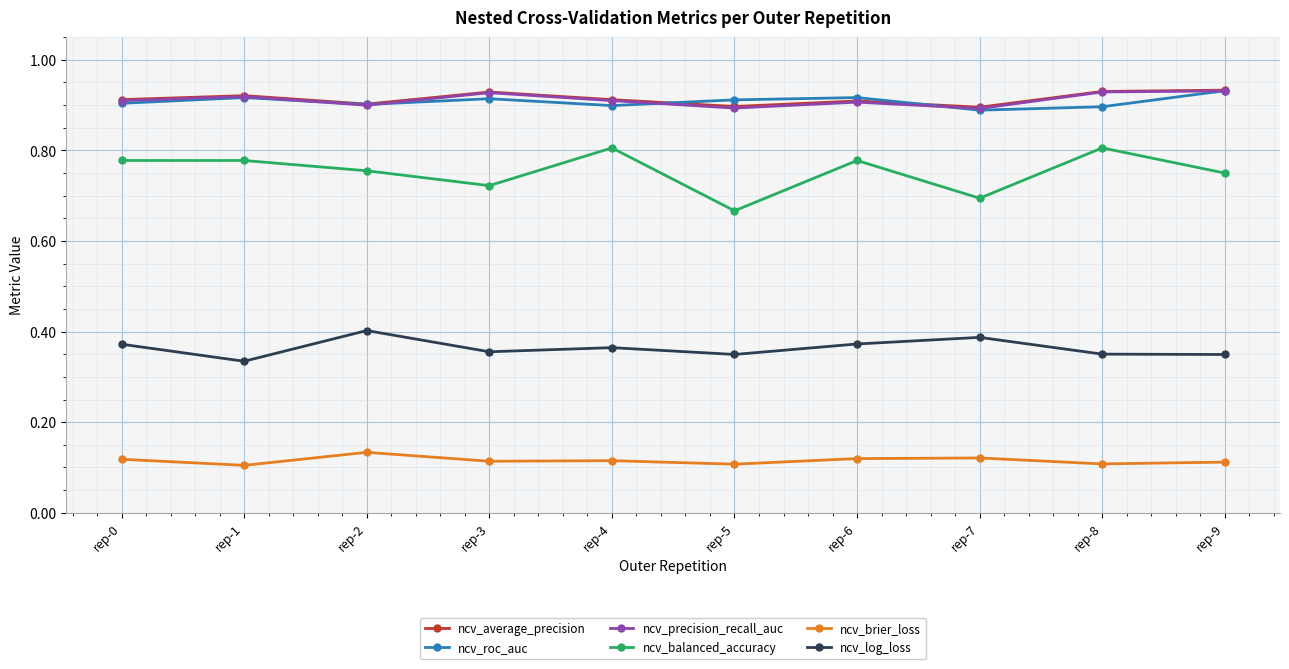

The value of ncv_precision_recall_auc at rep-7 is 0.3. True or false?

False